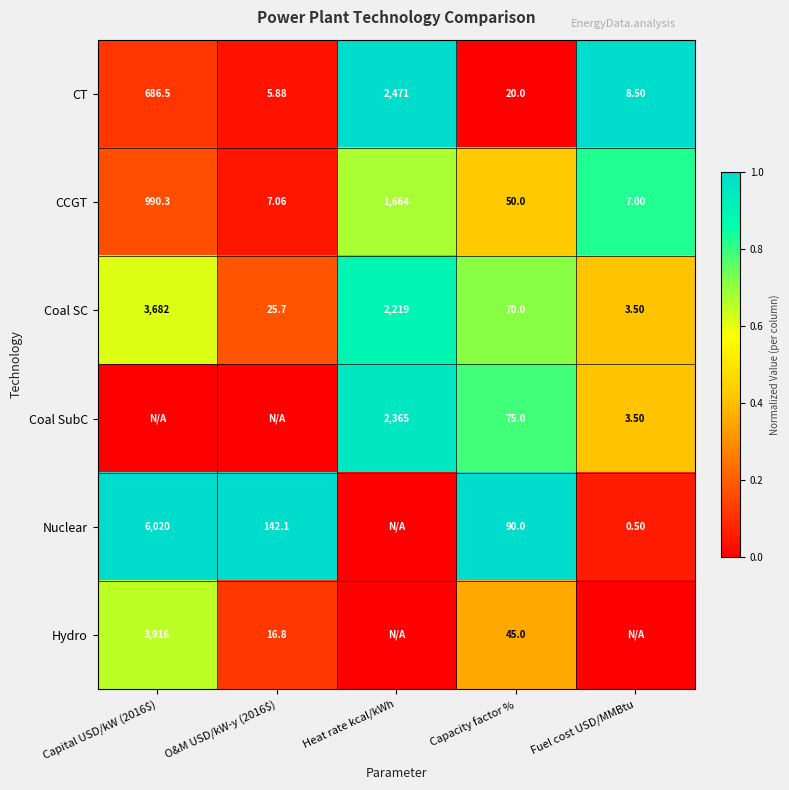

Which label corresponds to the smallest value in the chart?

Capacity factor %